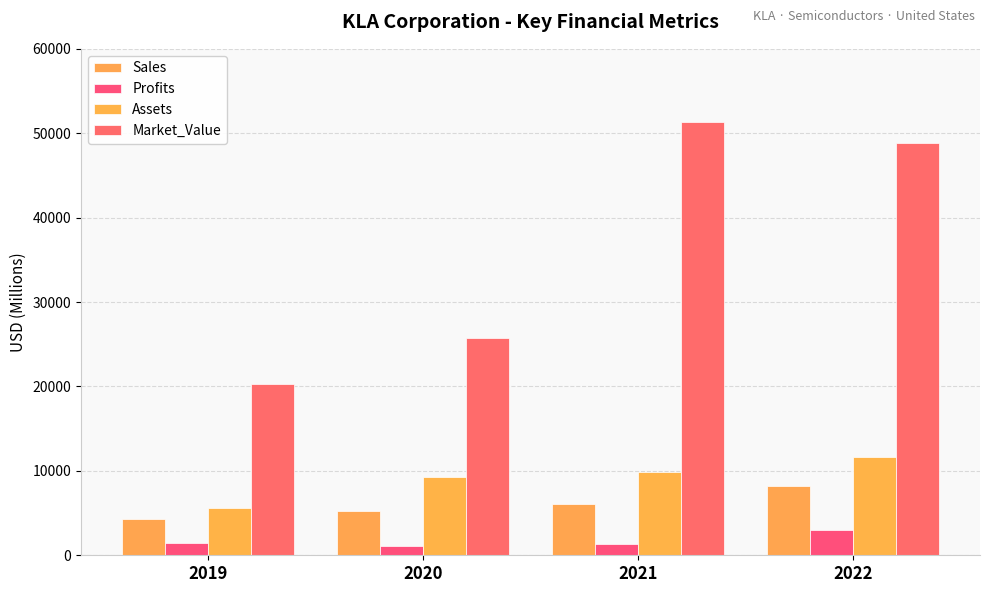

What are all the series names shown in the legend?

Sales, Profits, Assets, Market_Value